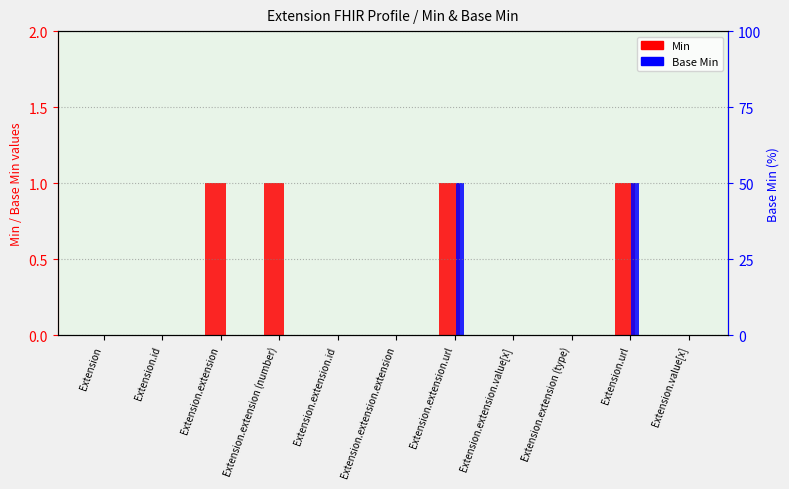

How many values in the Base Min series exceed 0?

2